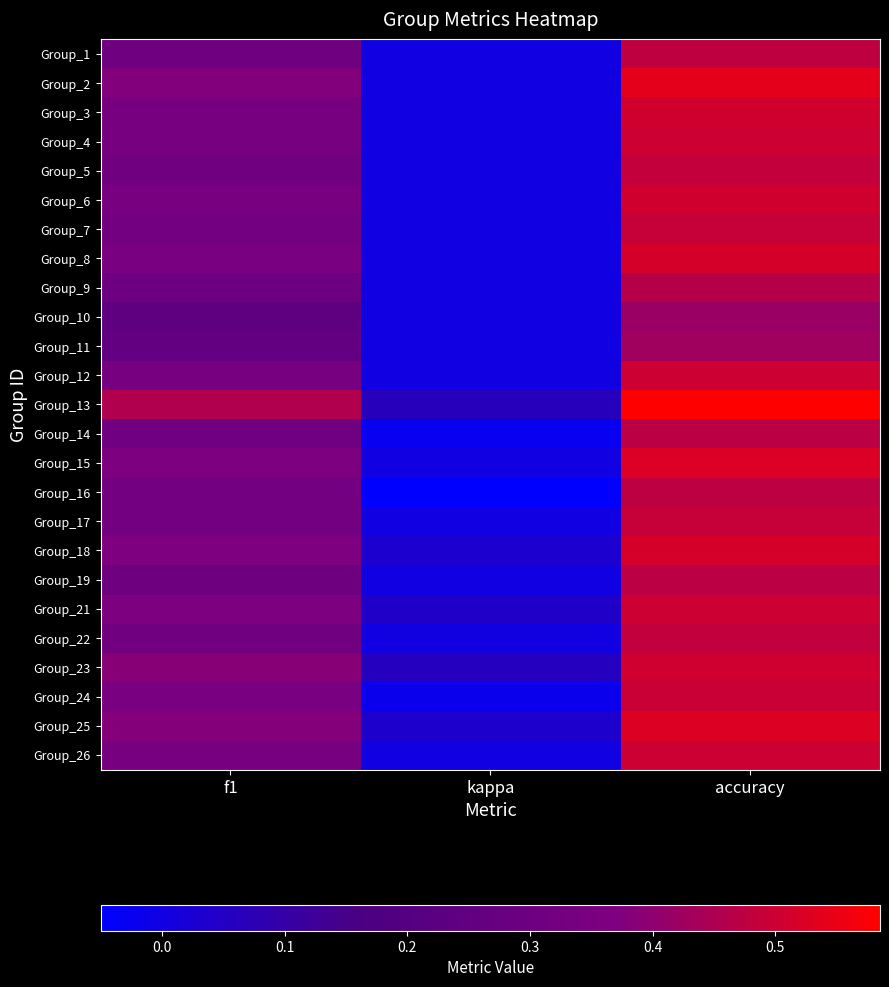

Which category has the lowest value across all series?

kappa